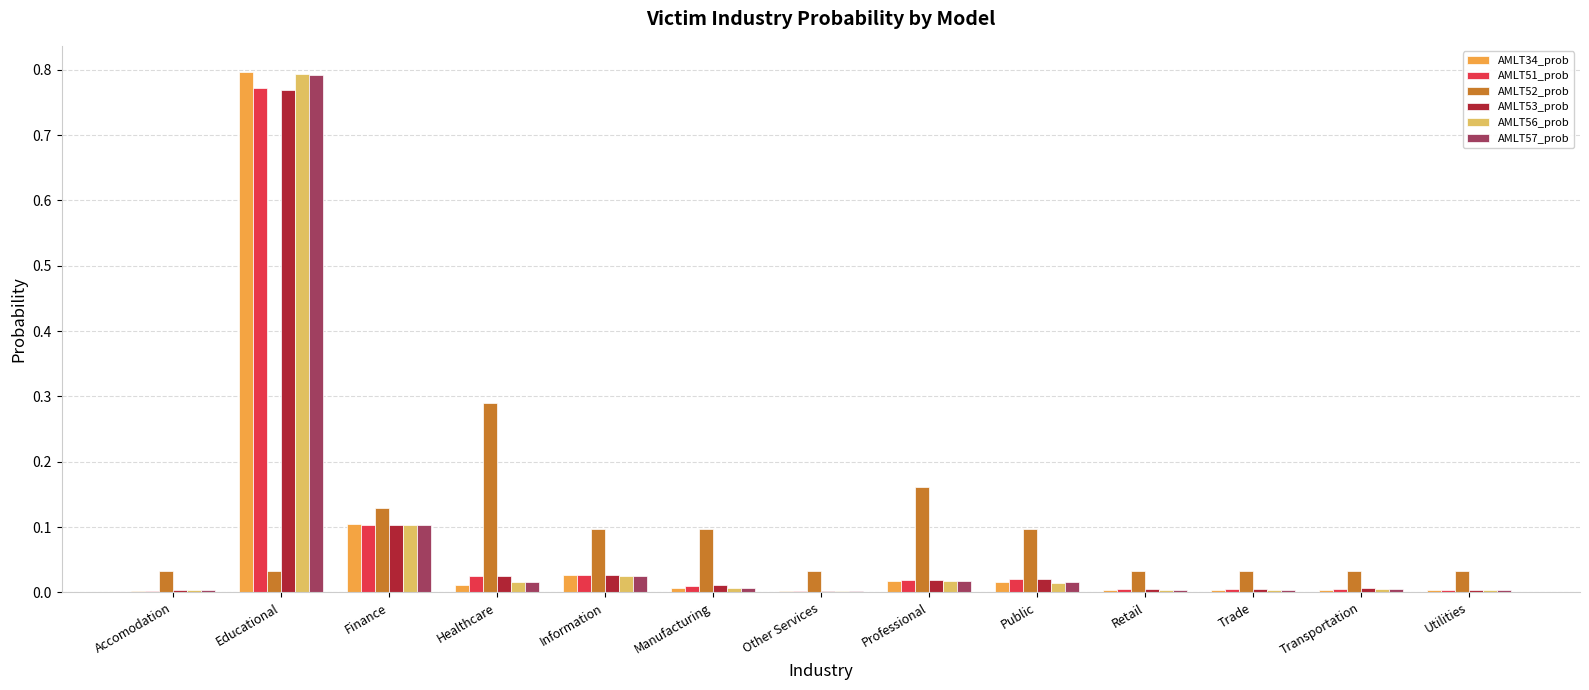

What is the sum of all AMLT57_prob values?

1.0